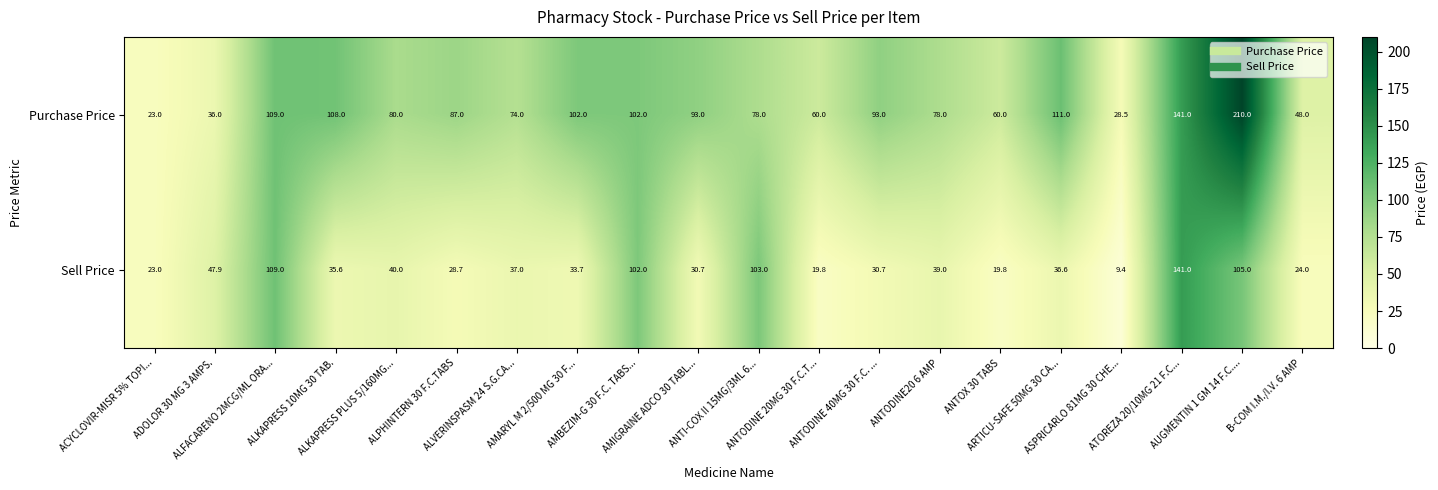

Which series has the widest spread of values?

Purchase Price